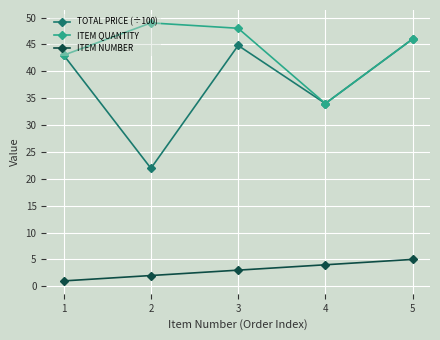

At which category does ITEM QUANTITY reach its first local valley?

4